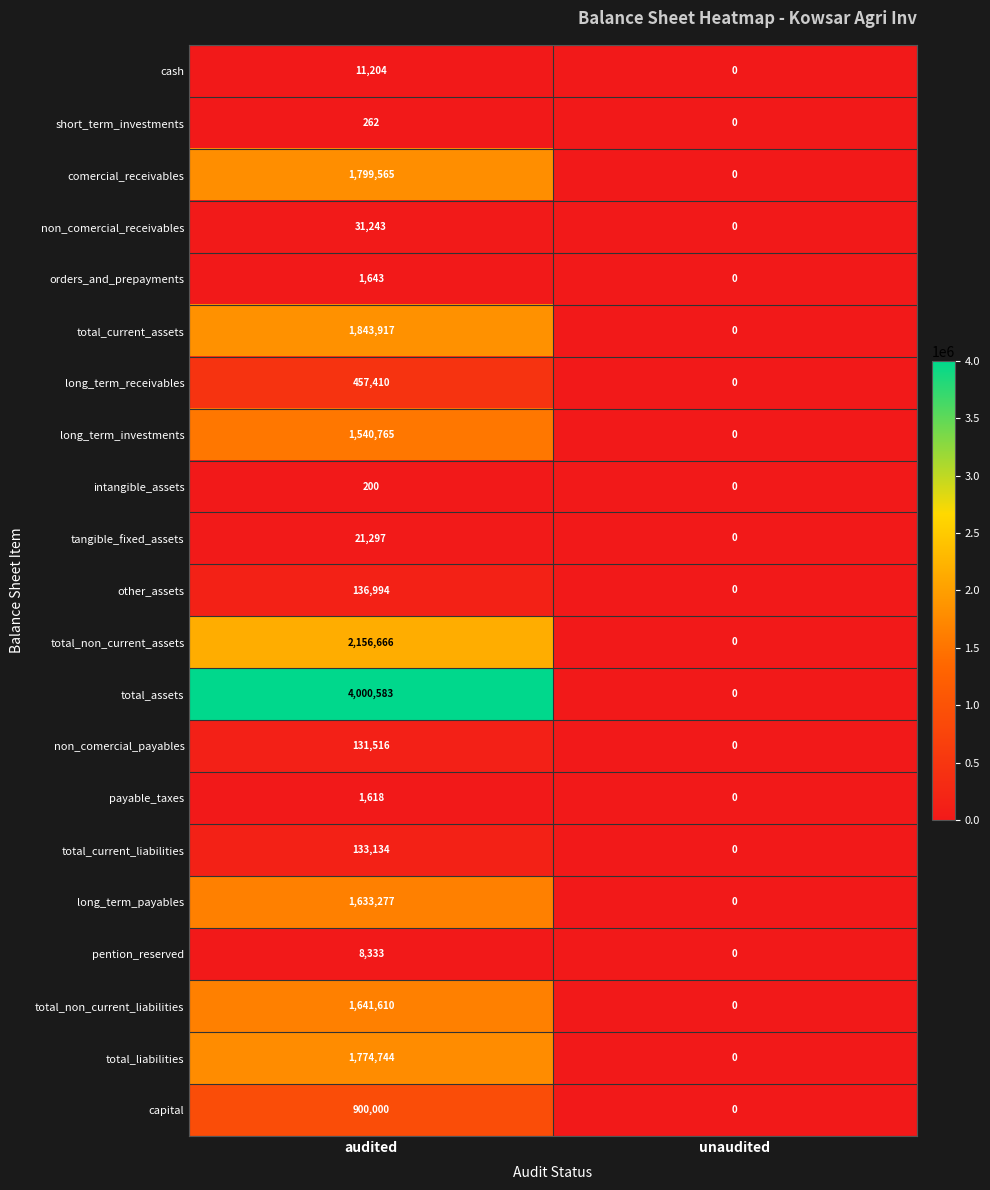

Which series has the largest range (max minus min)?

total_assets